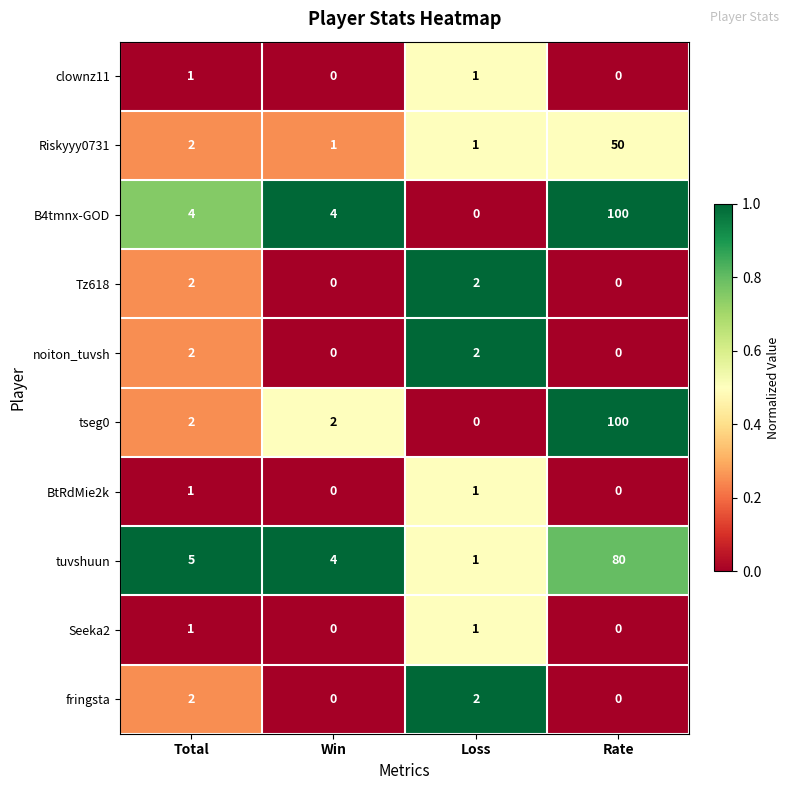

At how many categories does at least one series exceed 0?

4